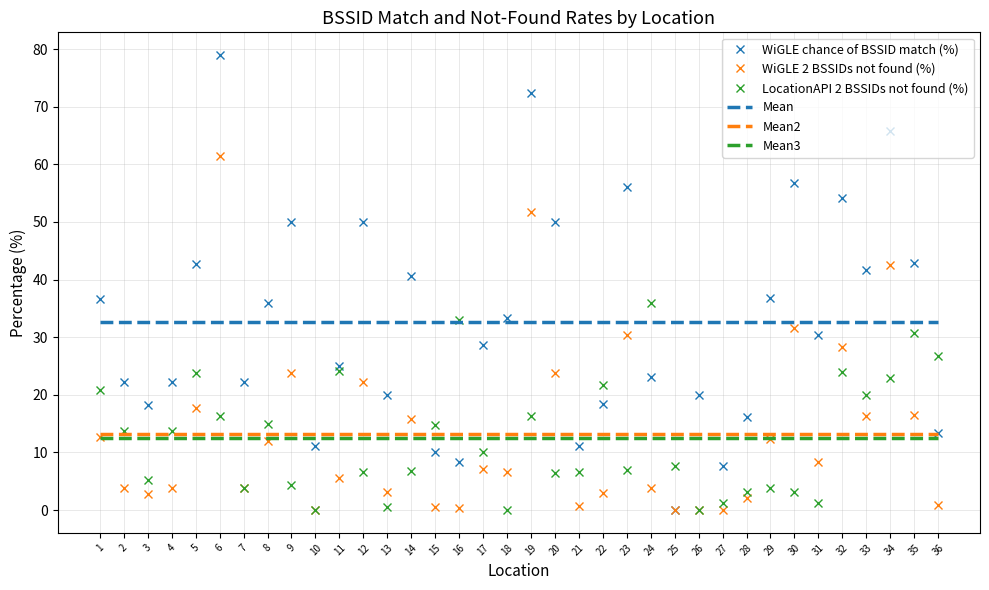

How many series are shown in this chart?

6